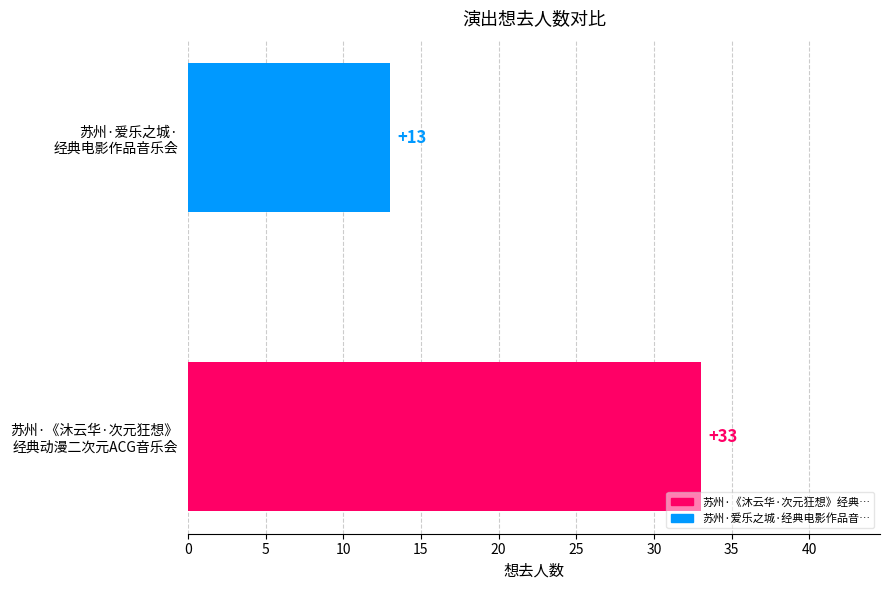

What is the sum of all values?

46